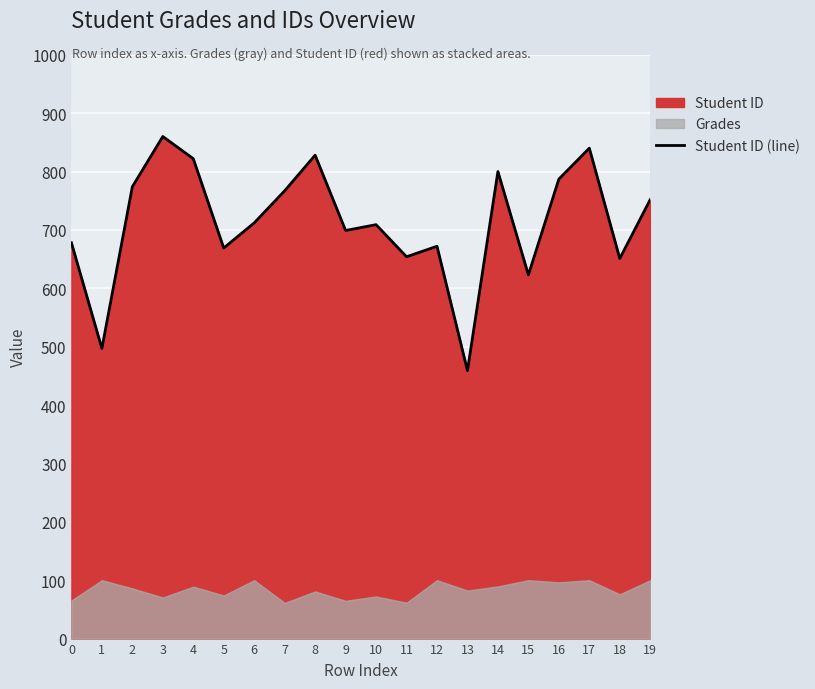

What is the minimum value shown in the chart?

459